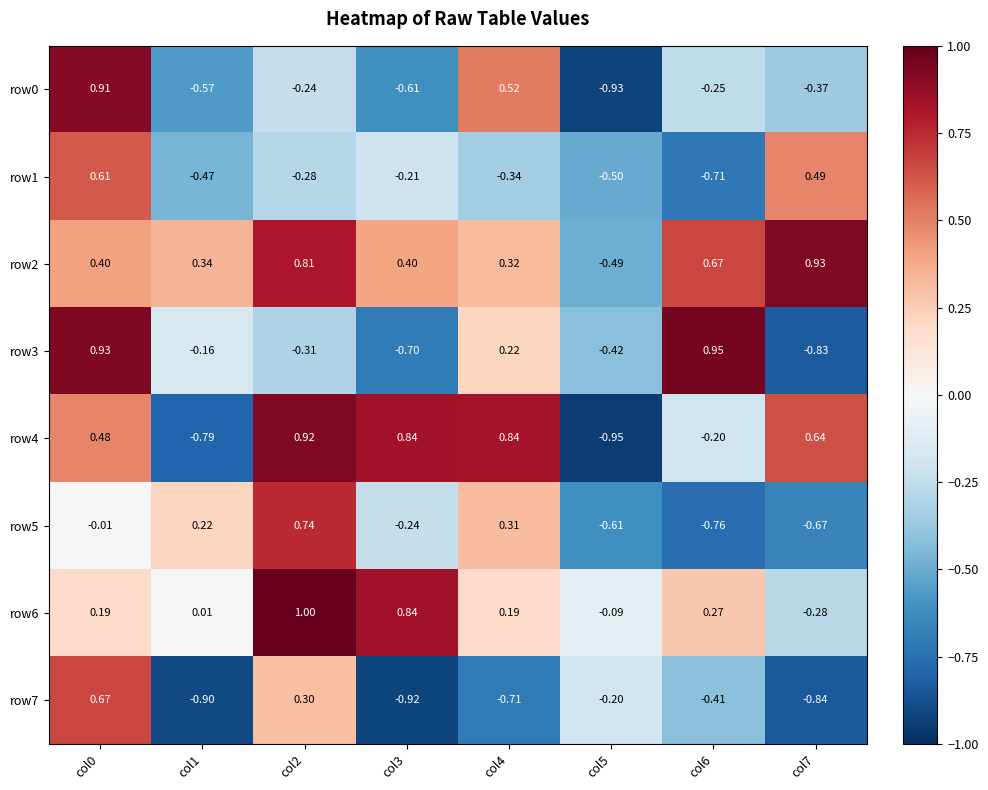

Is the value of row0 at col1 greater than the value of row5 at col3?

No